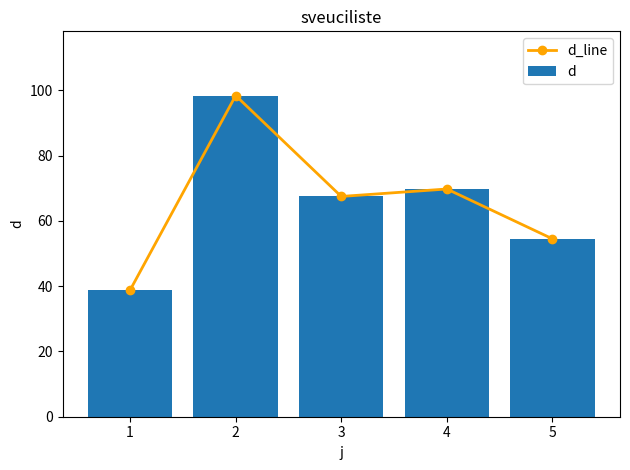

Are the bars grouped side by side (vs. stacked)?

Yes